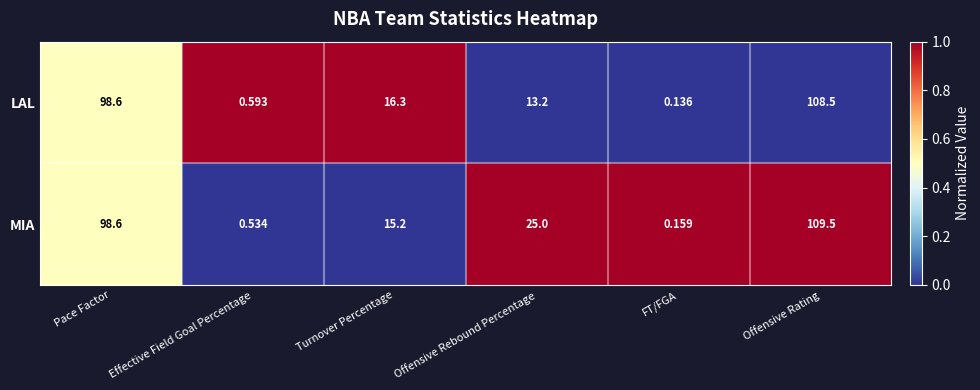

Between Pace Factor and Offensive Rebound Percentage, which series saw the biggest shift?

LAL